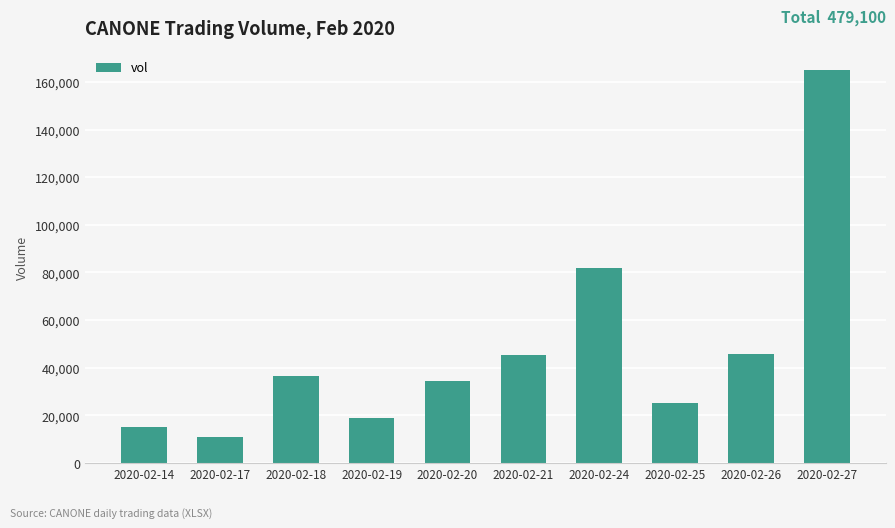

Count the number of data series in this chart.

1